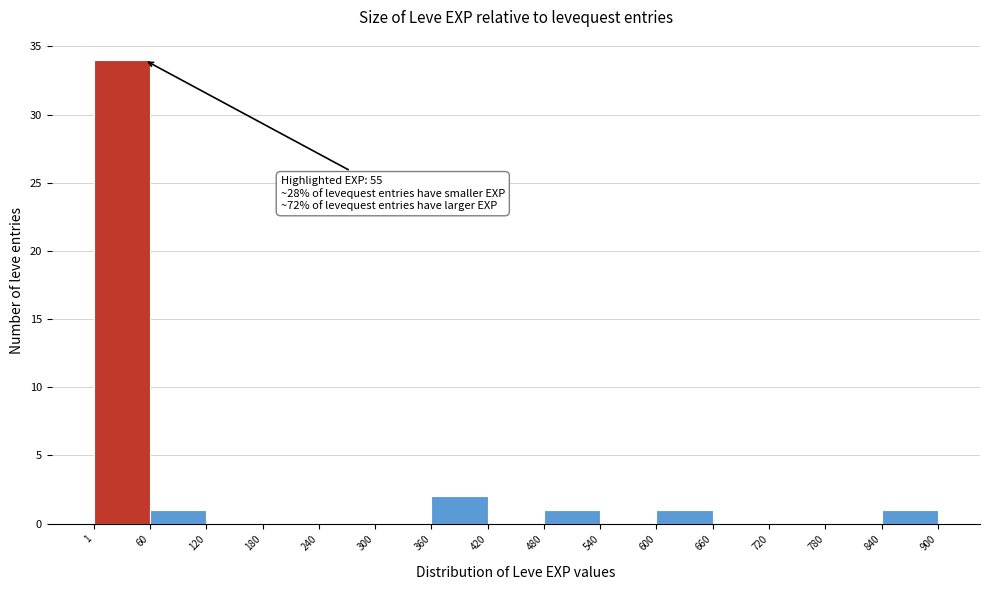

Which range on the x-axis has the tallest bar?

1 to 60